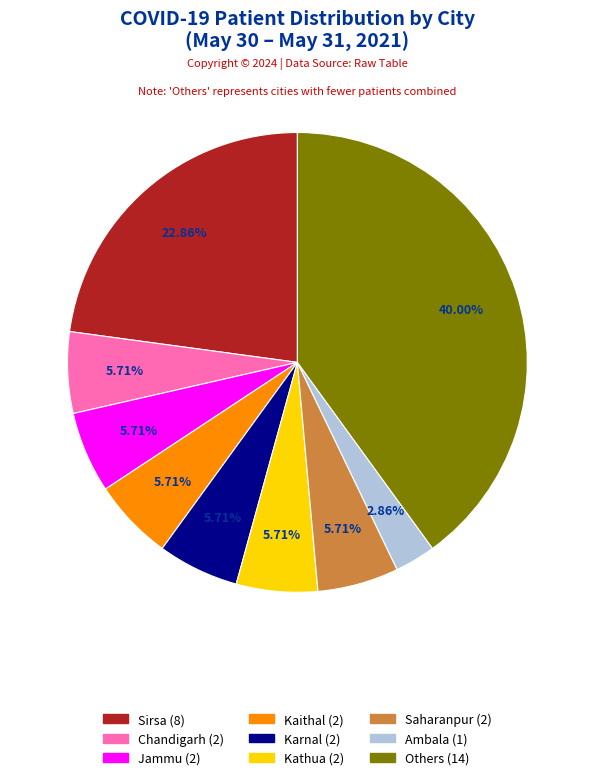

Is there a majority slice in this chart?

No